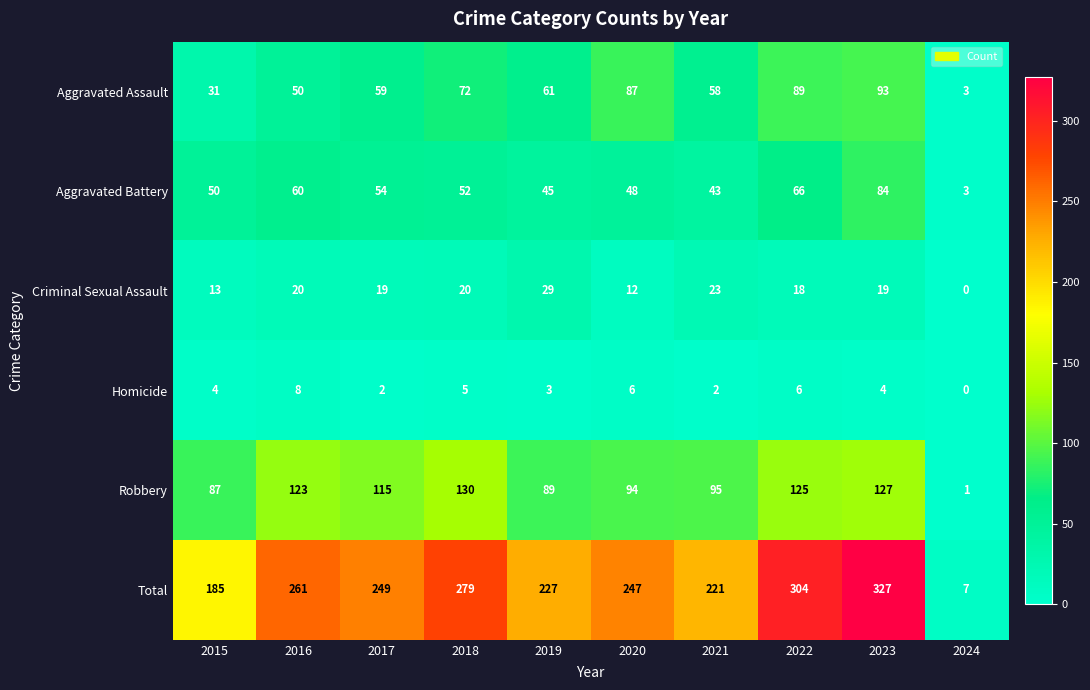

At how many categories does at least one series exceed 83?

9